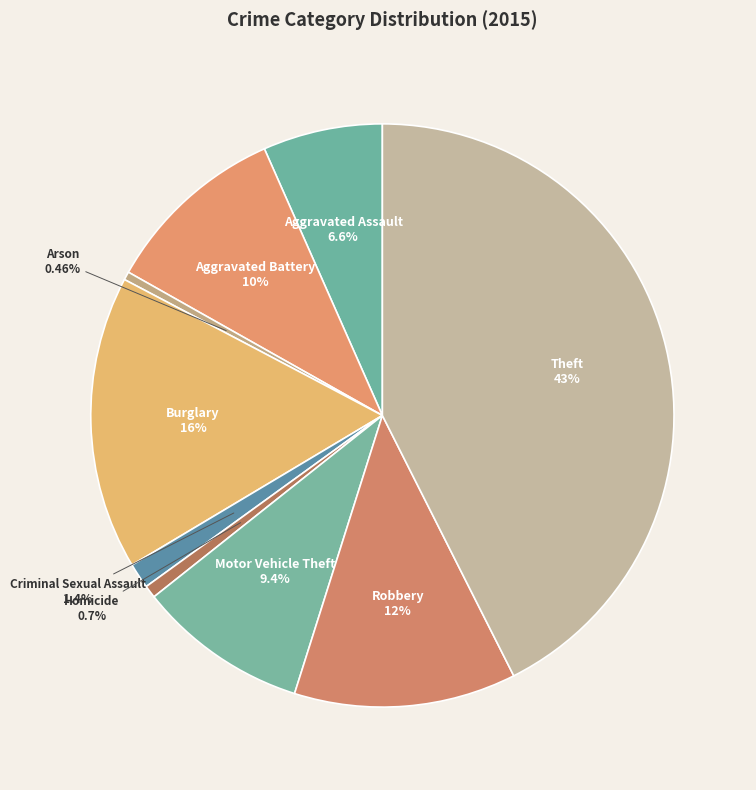

How much of the chart is everything except Homicide?

99.3%